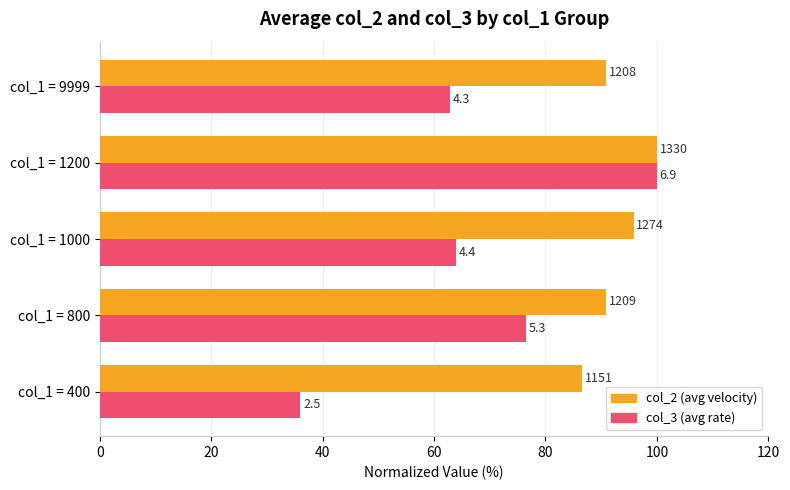

What is the greatest value displayed?

100.0